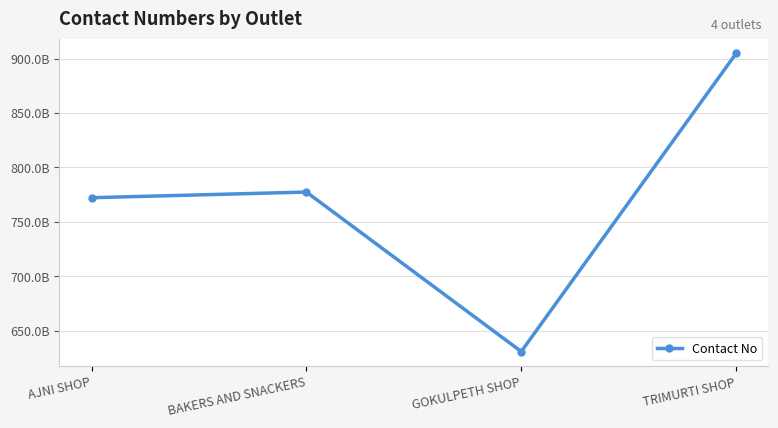

What is the change in value from BAKERS AND SNACKERS to TRIMURTI SHOP?

+1275050780